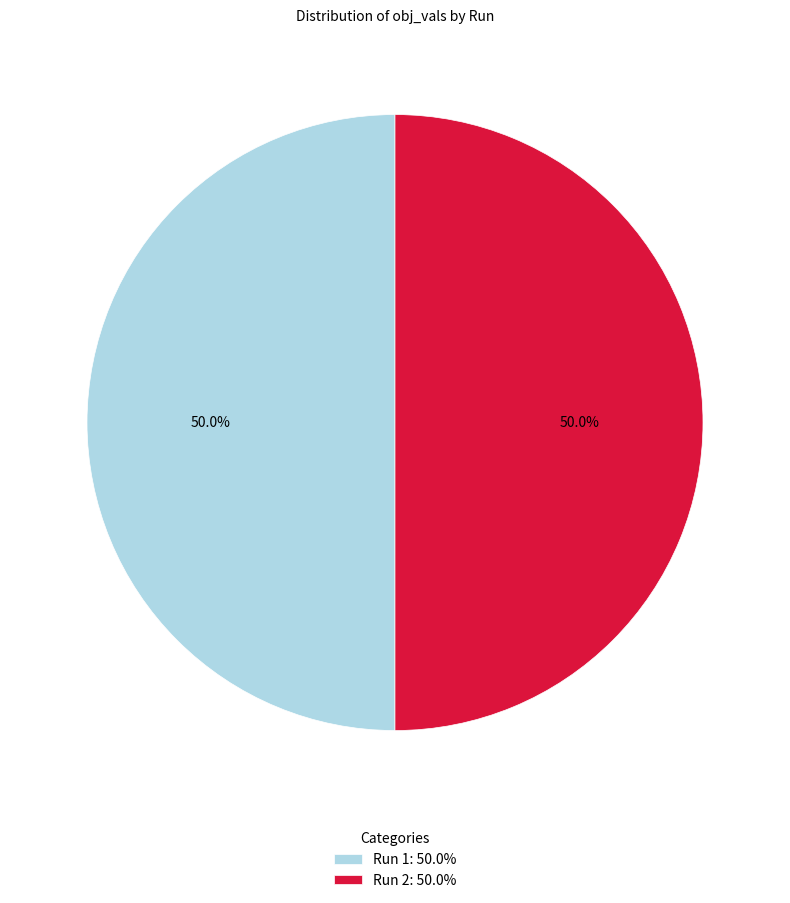

What portion of the pie excludes Run 2?

50.0%